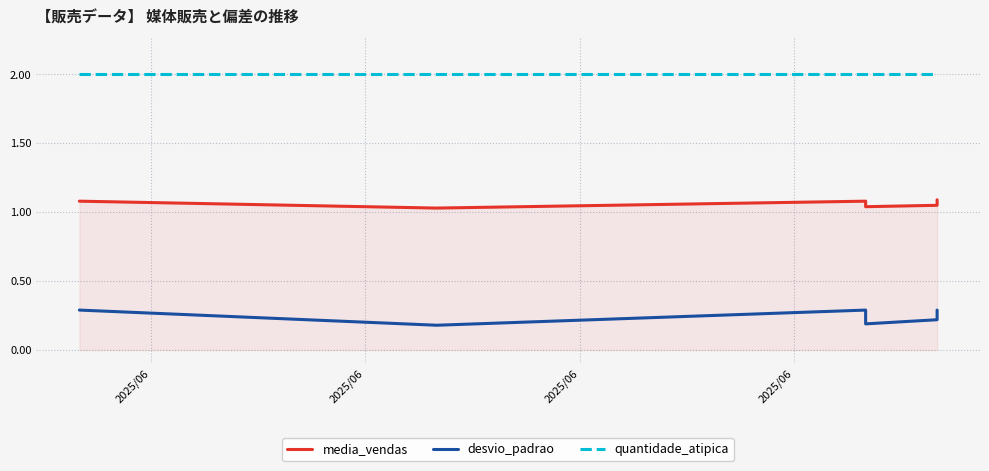

What are all the series names shown in the legend?

media_vendas, desvio_padrao, quantidade_atipica